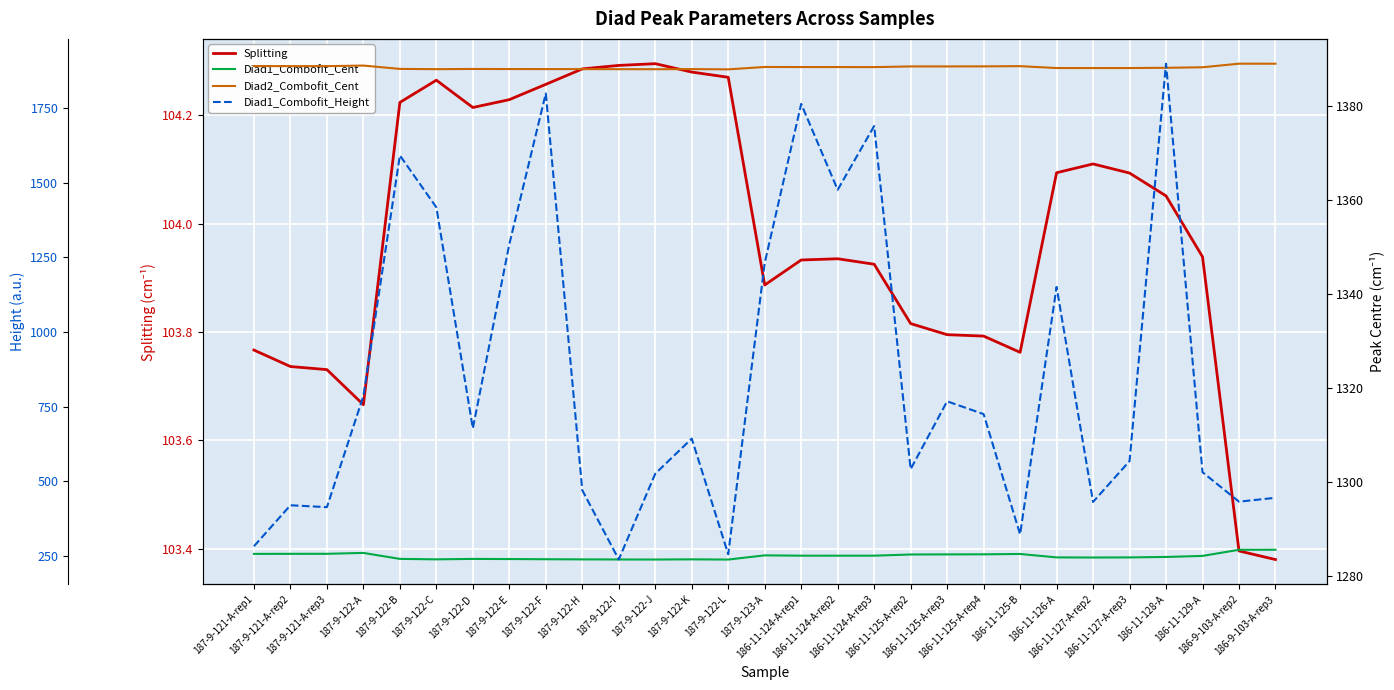

What is the maximum value shown in the chart?

1897.8